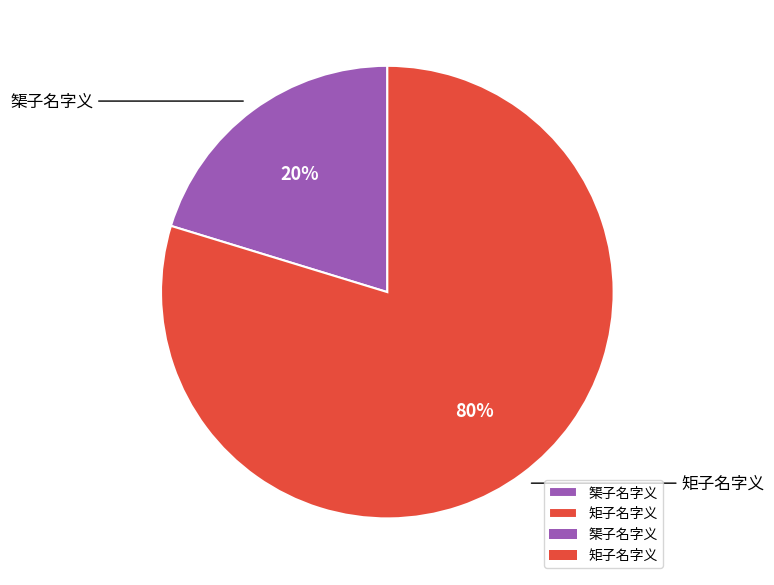

How many segments does this pie chart have?

2